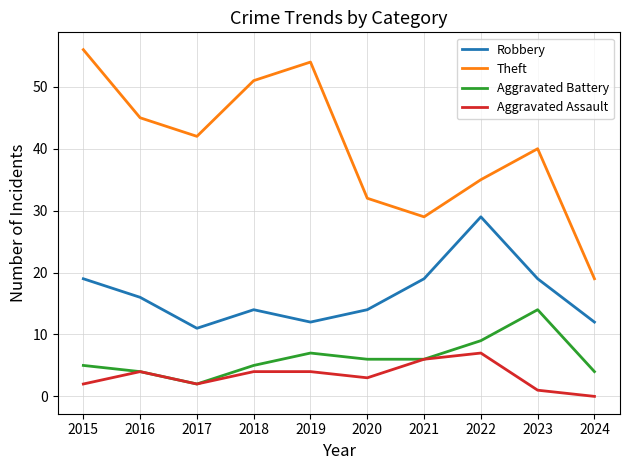

List the series in order of their peak value, highest first.

Theft, Robbery, Aggravated Battery, Aggravated Assault